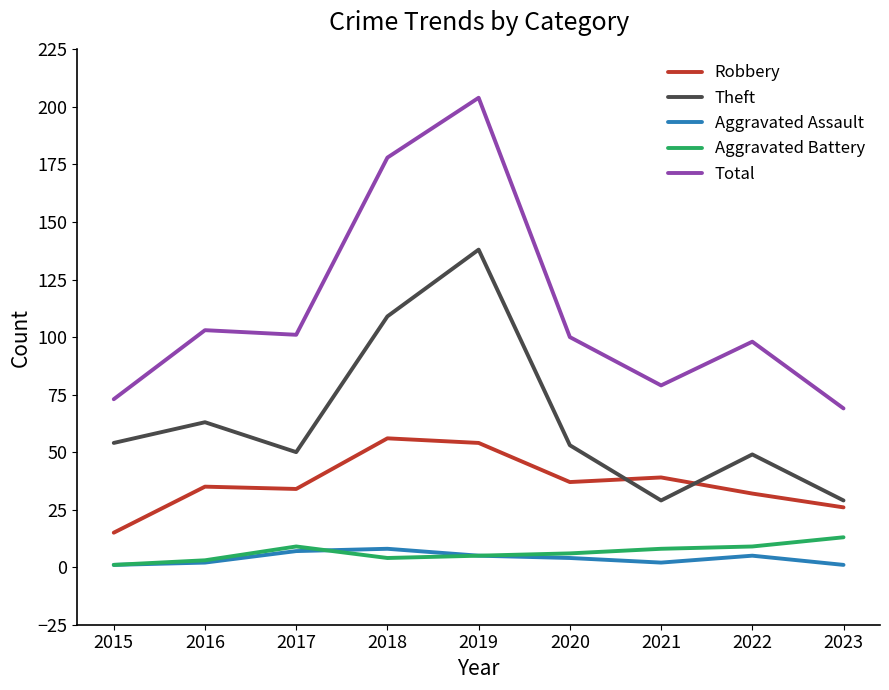

How many interior local peaks does the Theft series have?

3